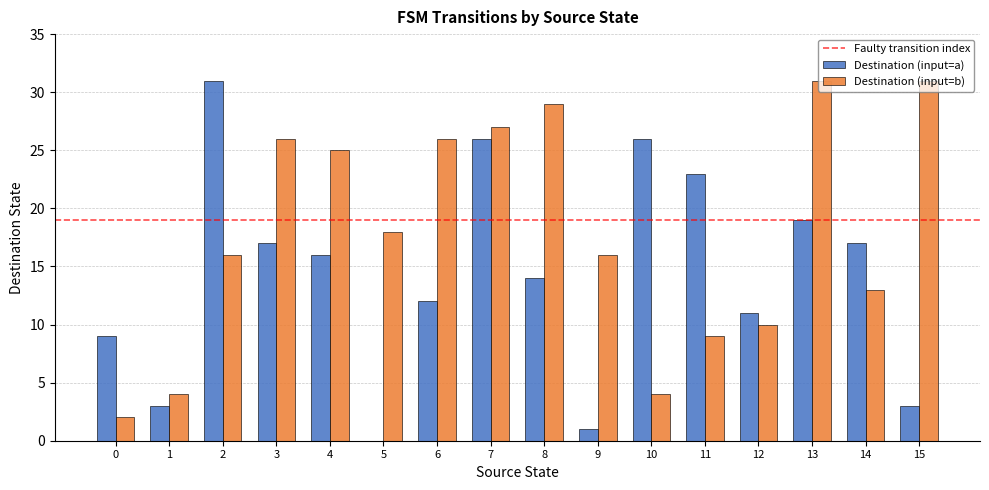

How many distinct data groups are displayed?

2